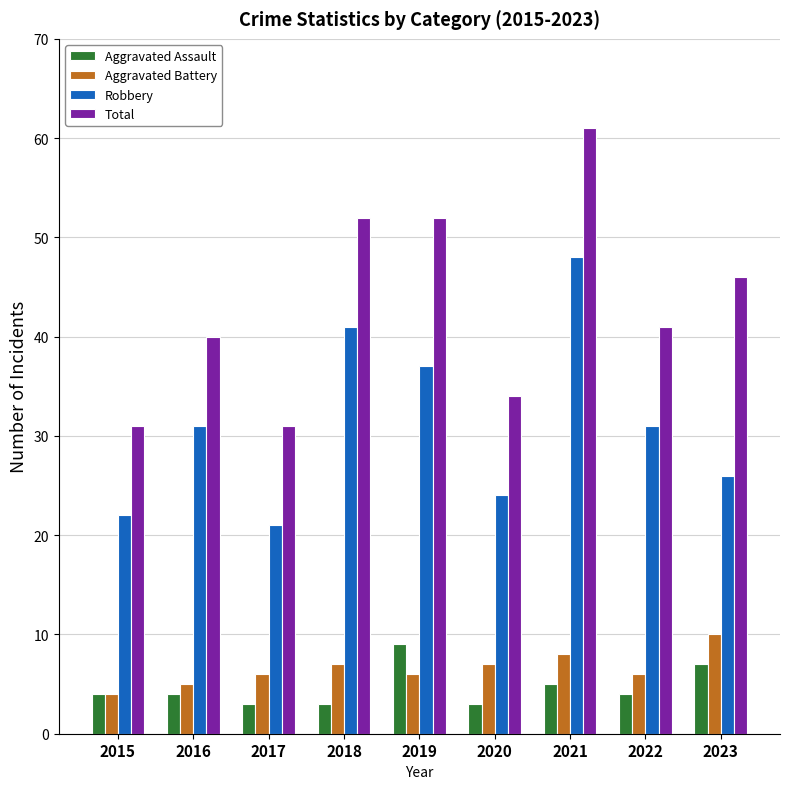

How many values in the Robbery series are below 31?

4